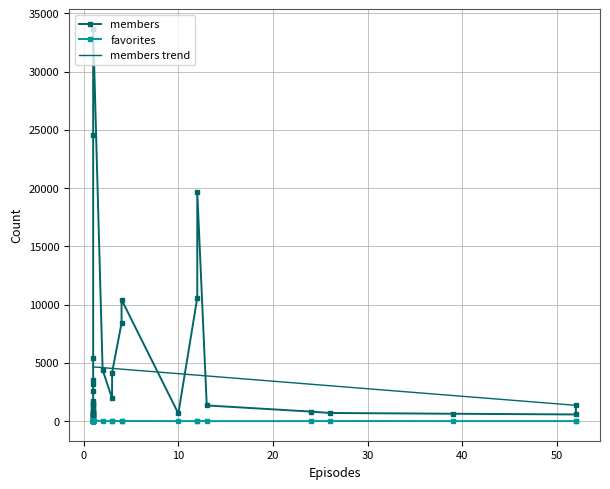

At which label does favorites reach its peak?

16